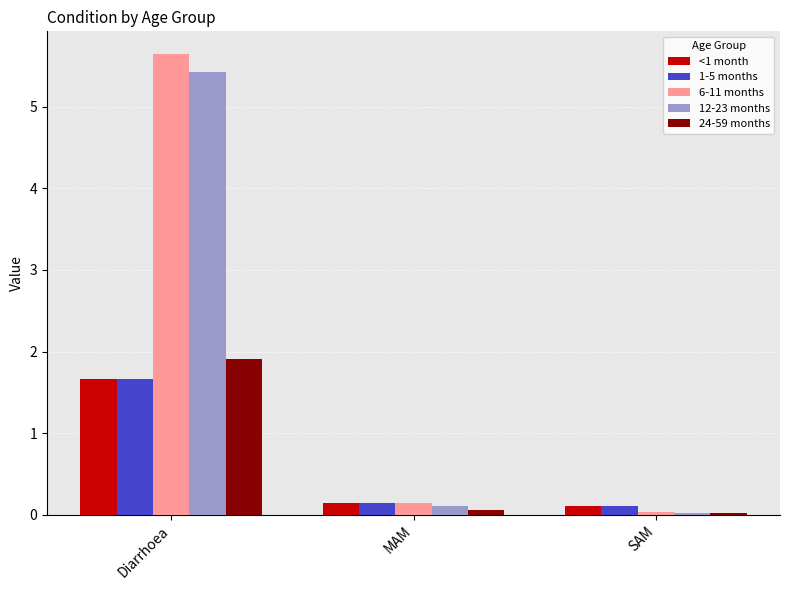

Is it true that 24-59 months equals 1.2 at Diarrhoea?

False